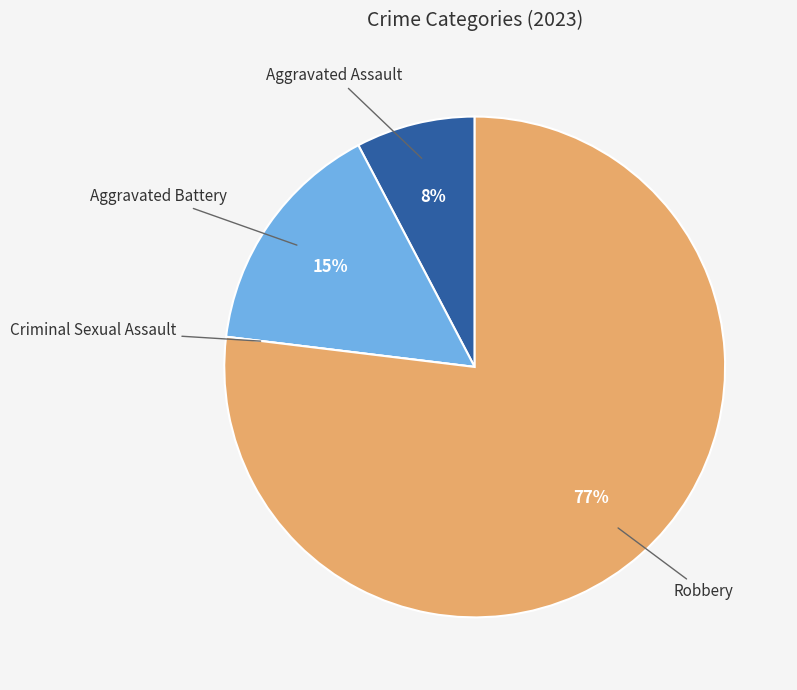

Combined, do Robbery and Aggravated Assault account for over 50%?

Yes